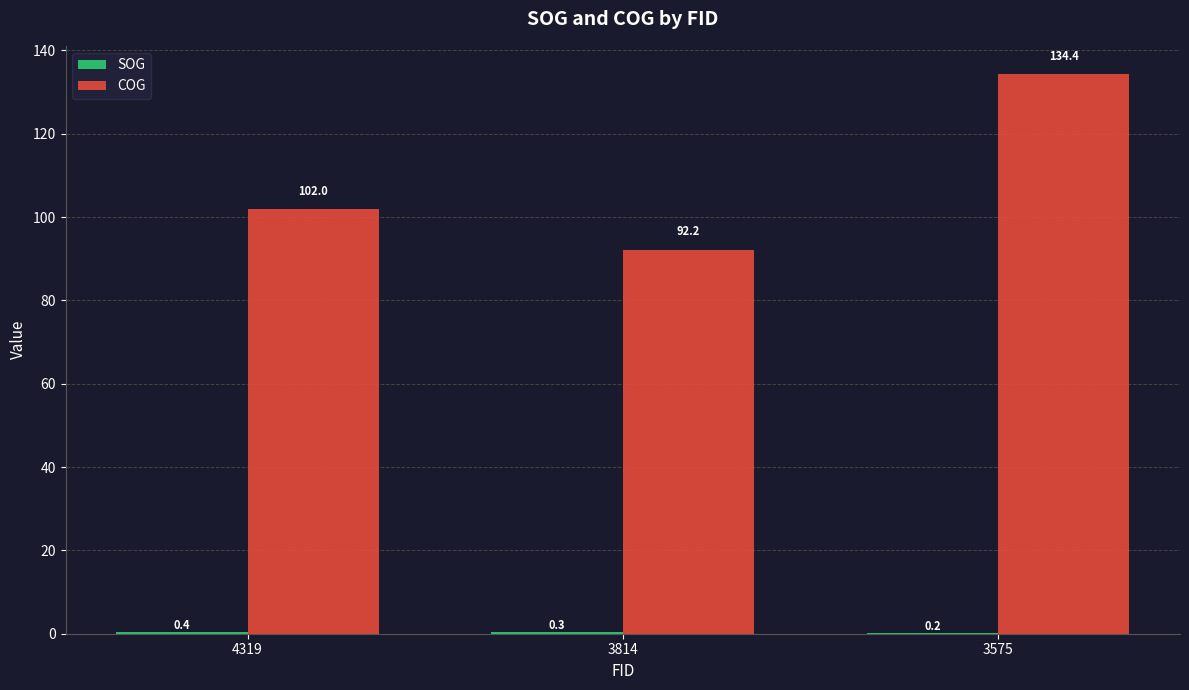

What is the maximum value shown in the chart?

134.4